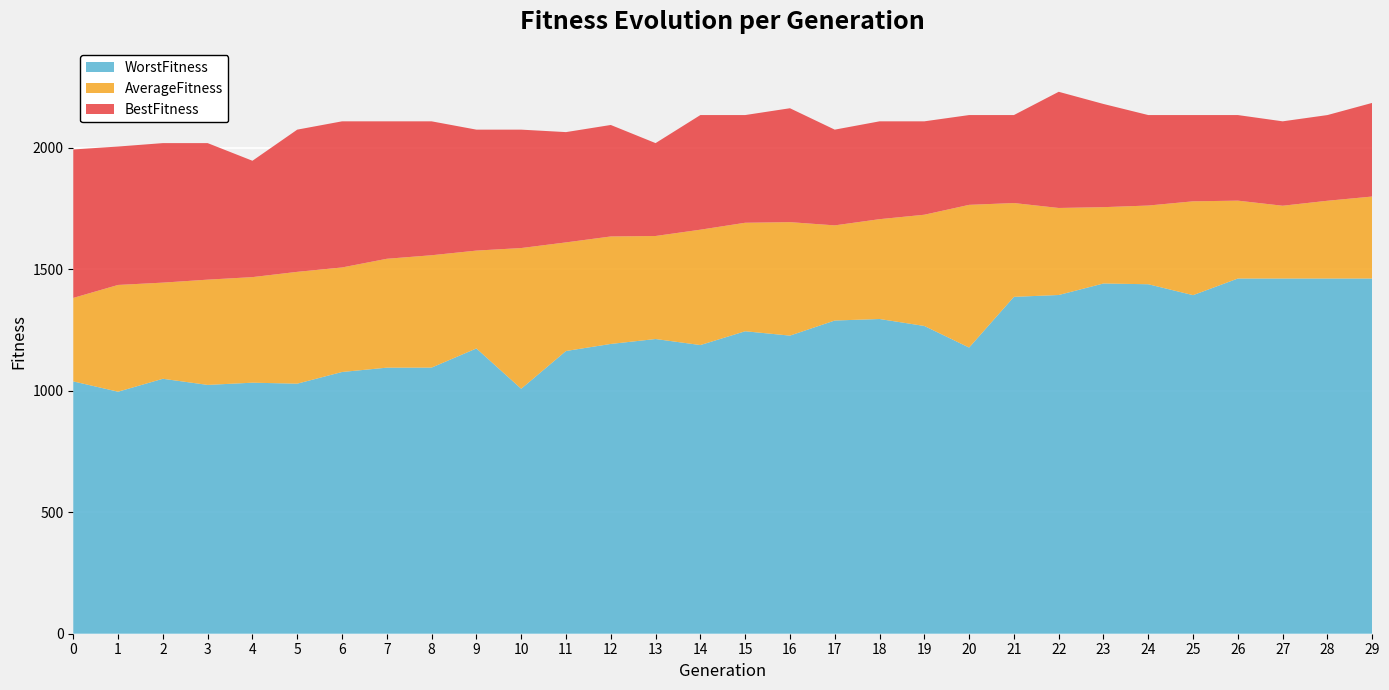

Reading left to right, what are all the values shown in this chart?

WorstFitness: 0=1038.3	1=995.9	2=1049.1	3=1023.8	4=1032.9	5=1028.9	6=1077.0	7=1094.8	8=1095.1	9=1173.9	10=1008.0	11=1163.3	12=1192.4	13=1212.7	14=1187.8	15=1244.6	16=1226.6	17=1288.8	18=1295.0	19=1266.4	20=1177.5	21=1386.2	22=1393.8	23=1441.1	24=1438.0	25=1393.1	26=1461.6	27=1461.6	28=1461.6	29=1461.6
AverageFitness: 0=1381.8	1=1435.1	2=1444.7	3=1456.9	4=1467.3	5=1489.0	6=1507.1	7=1542.8	8=1557.3	9=1576.5	10=1587.0	11=1610.2	12=1634.6	13=1636.6	14=1662.5	15=1691.0	16=1693.6	17=1680.3	18=1705.8	19=1724.0	20=1764.7	21=1772.2	22=1751.9	23=1755.2	24=1761.9	25=1779.2	26=1782.0	27=1761.0	28=1781.6	29=1799.0
BestFitness: 0=1992.6	1=2004.7	2=2018.8	3=2018.8	4=1946.1	5=2074.2	6=2108.4	7=2108.4	8=2108.4	9=2074.2	10=2074.2	11=2064.0	12=2093.4	13=2018.8	14=2134.2	15=2134.2	16=2162.2	17=2074.2	18=2108.4	19=2108.4	20=2134.2	21=2134.2	22=2229.9	23=2179.8	24=2134.2	25=2134.2	26=2134.2	27=2108.4	28=2134.2	29=2184.3